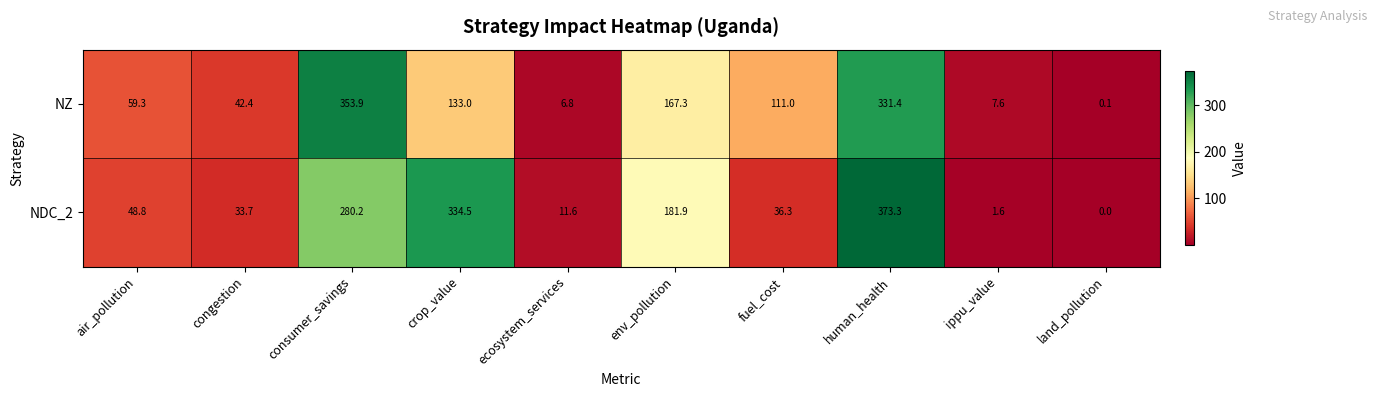

What is the difference between the maximum and second lowest values in the NDC_2 series?

371.7